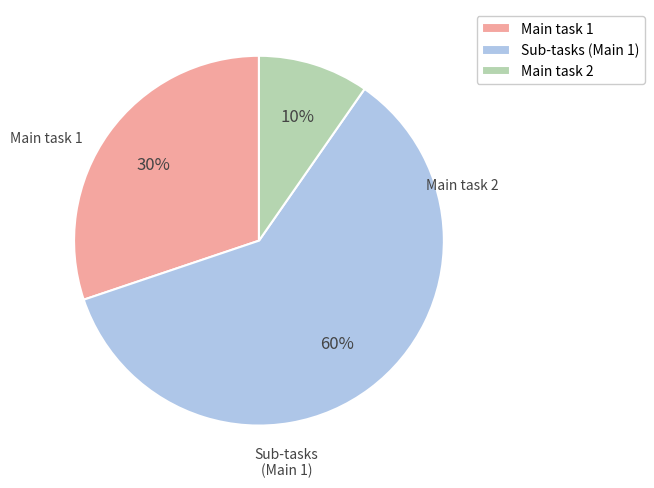

True or false: Main task 1 accounts for 30% of the total.

True